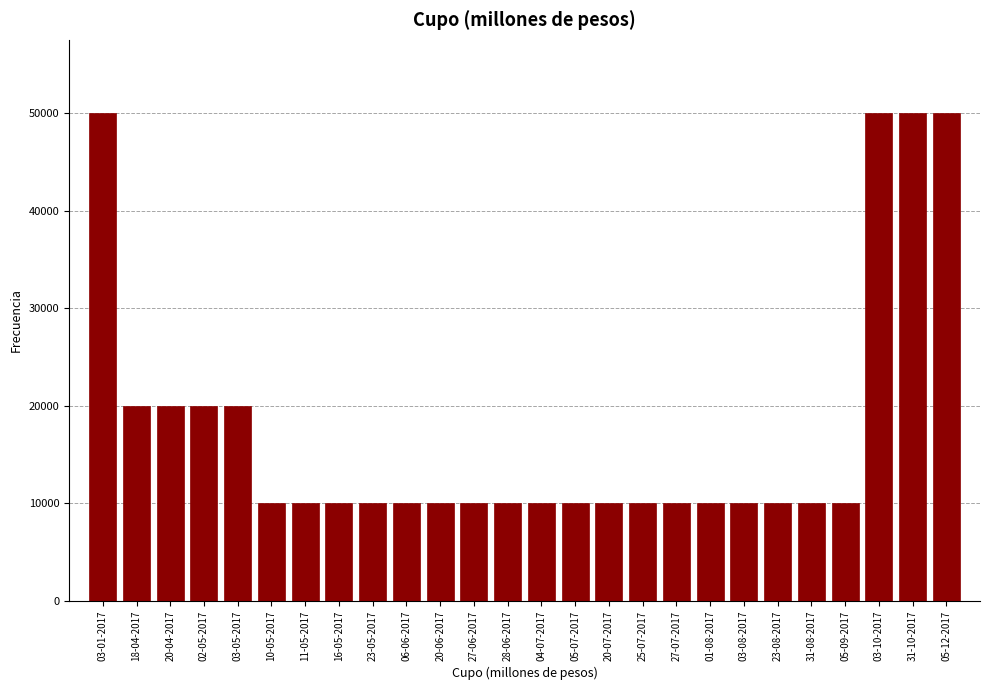

Reading left to right, list all the values displayed in this chart.

50000	20000	20000	20000	20000	10000	10000	10000	10000	10000	10000	10000	10000	10000	10000	10000	10000	10000	10000	10000	10000	10000	10000	50000	50000	50000